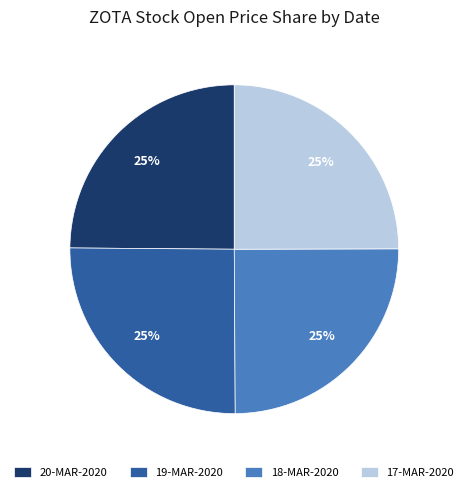

What percentage is the 17-MAR-2020 slice, to the nearest percent?

25%